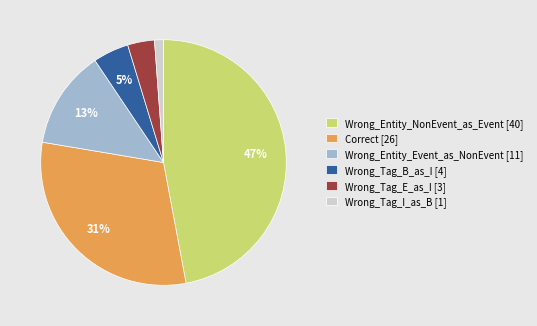

To the nearest percent, what is the difference between the Correct and Wrong_Entity_Event_as_NonEvent slice percentages?

18%